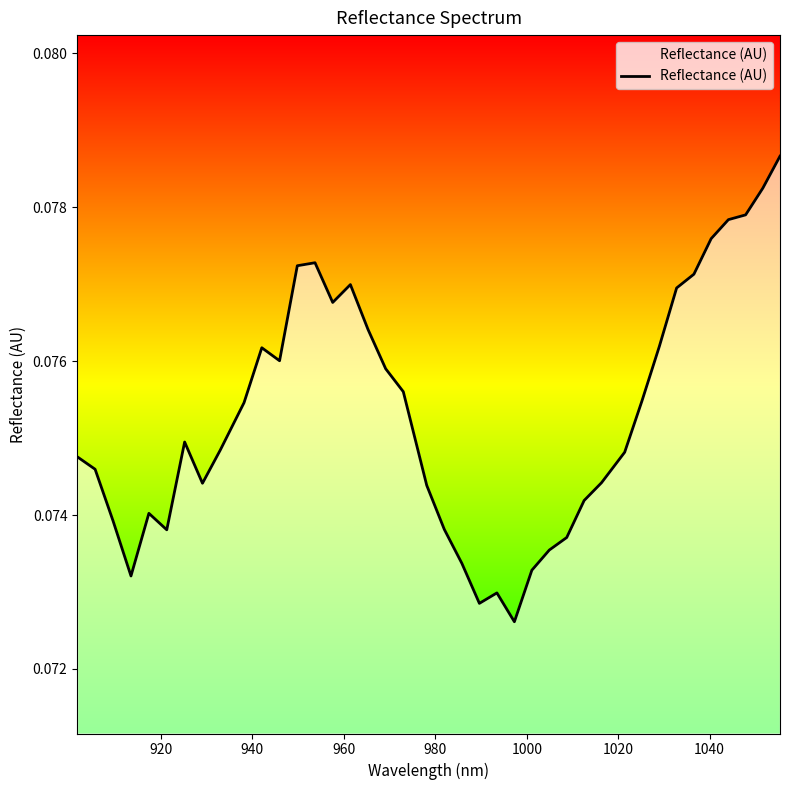

Count the number of categories in the chart.

40